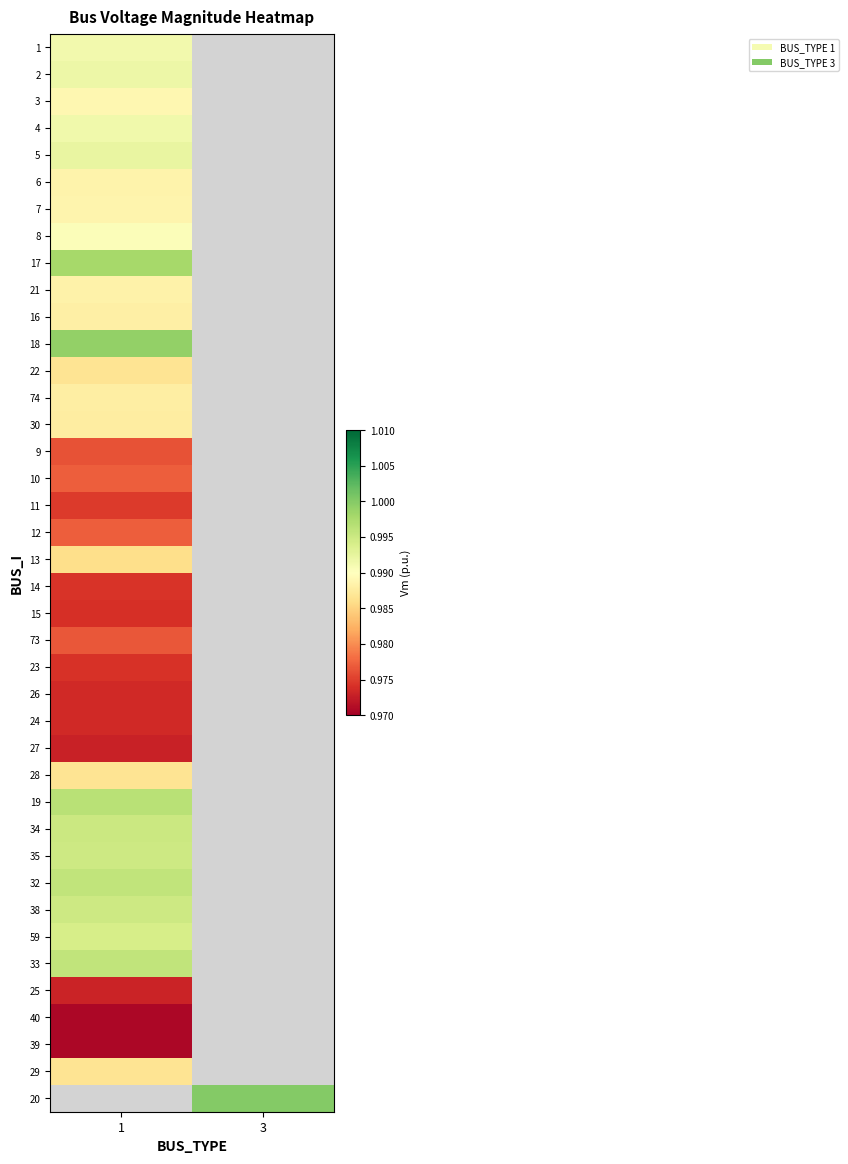

What is the maximum value for 2?

1.0